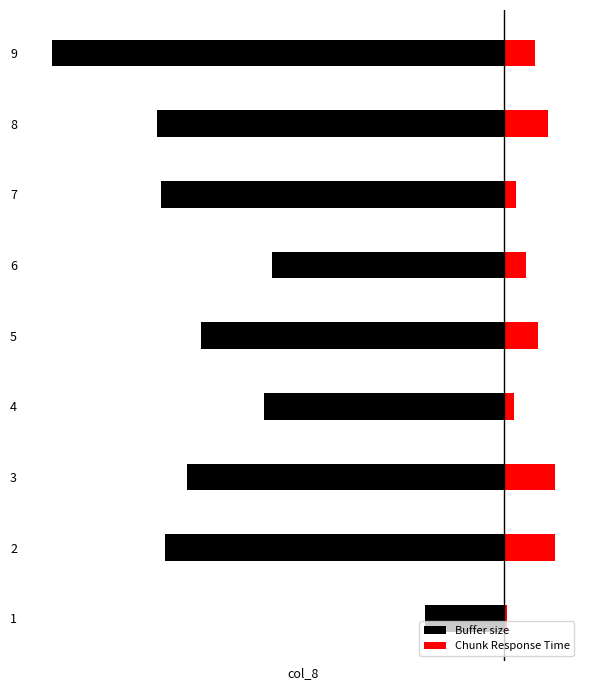

What is the lowest value of the Chunk Response Time series?

0.2